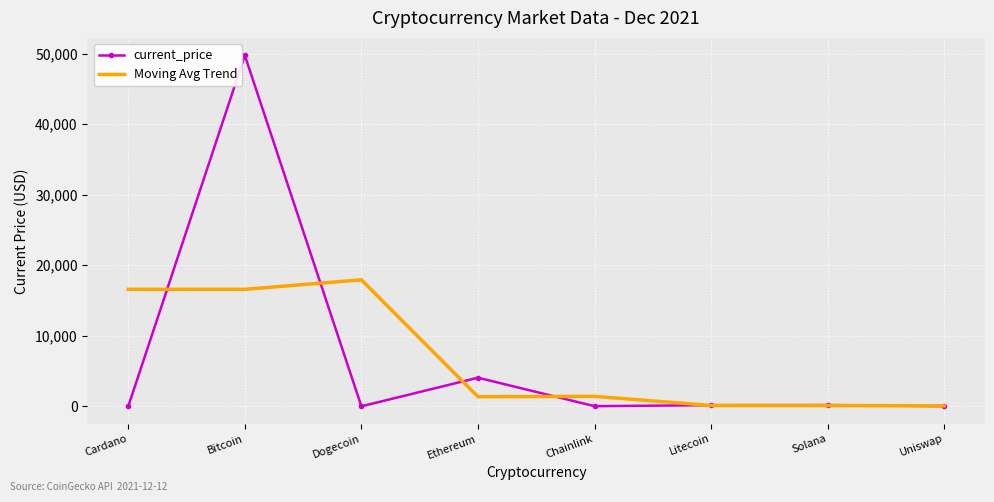

At which label is current_price closest to 24867?

Ethereum